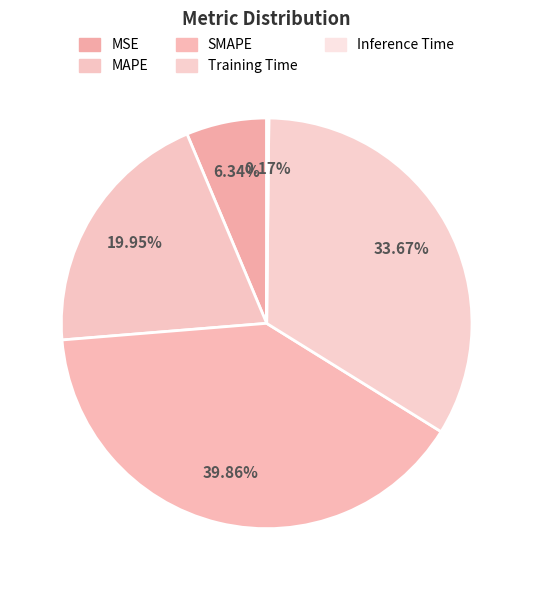

What is the largest slice in the pie chart?

SMAPE